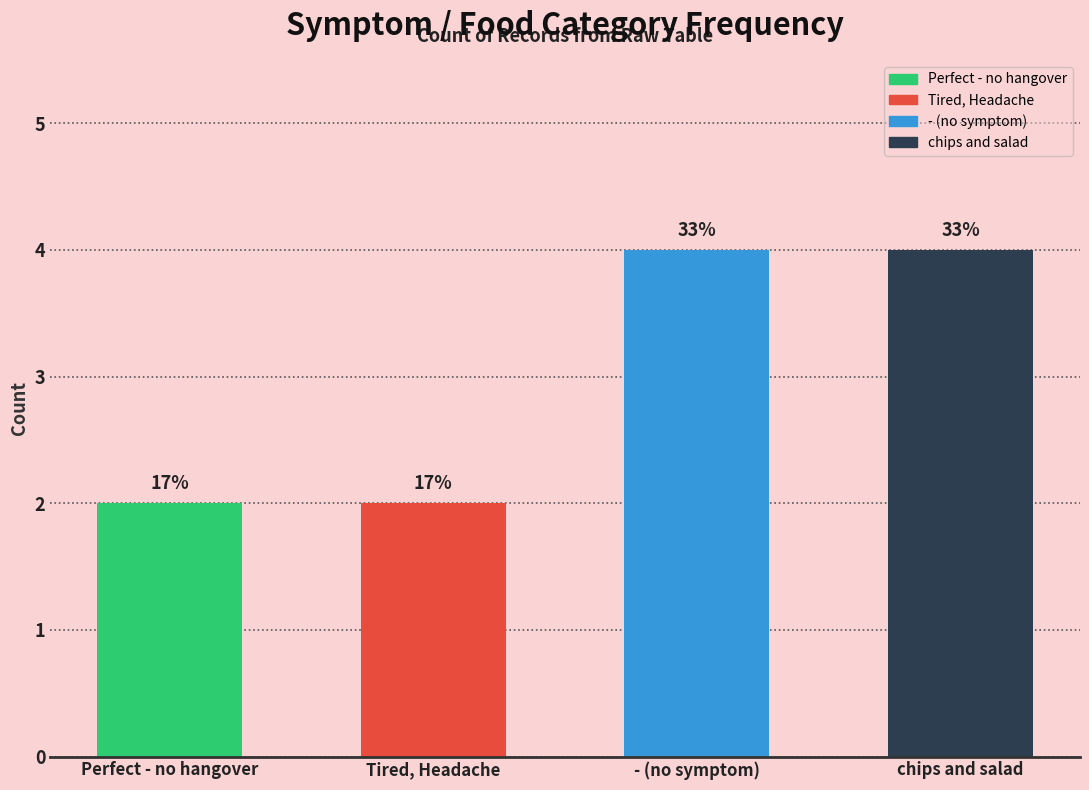

How many values are between 2 and 4?

4